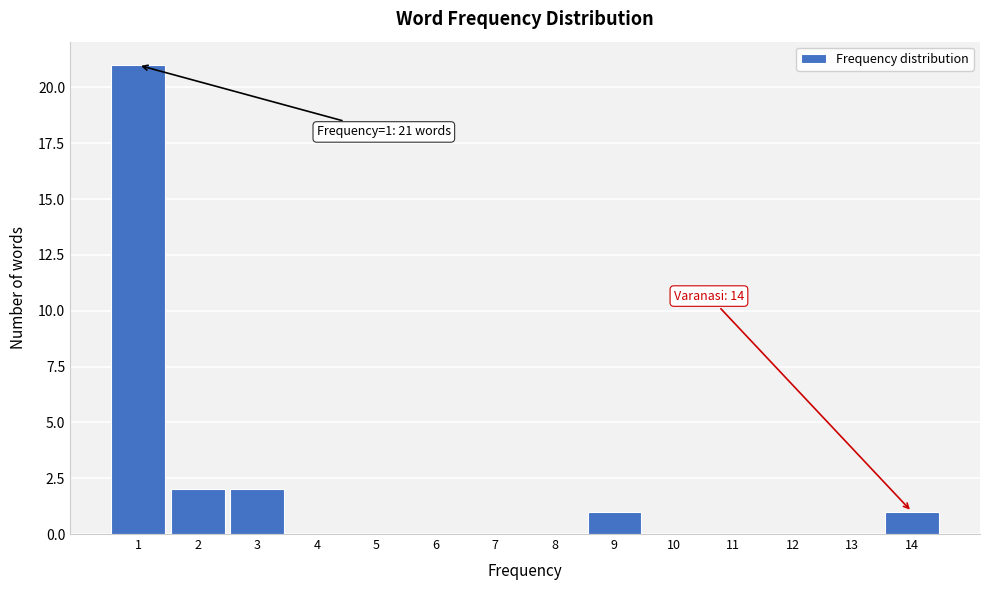

Over which range of the x-axis is the bar tallest?

0.5 to 1.5